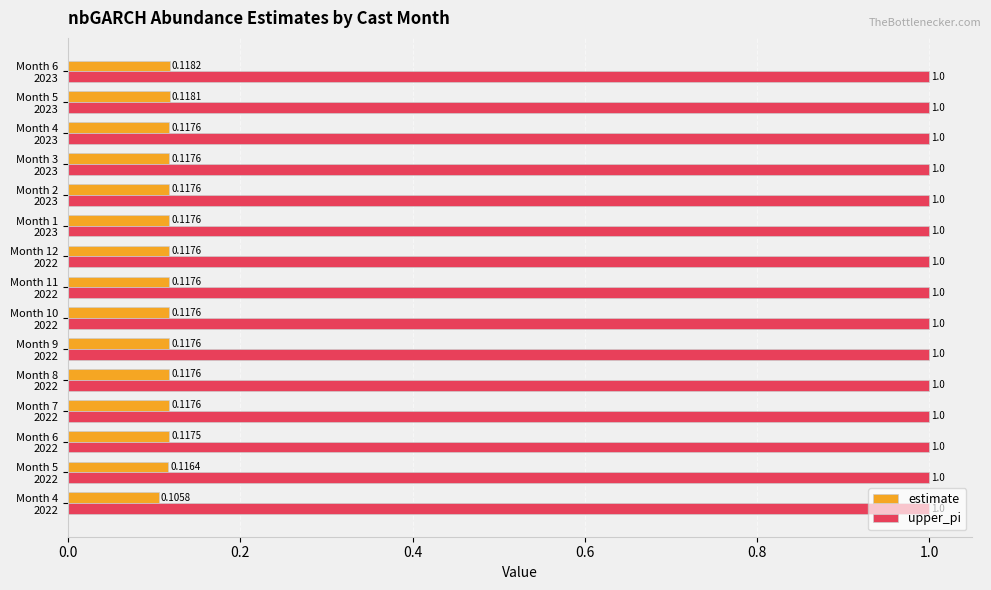

Which series has the largest range (max minus min)?

estimate